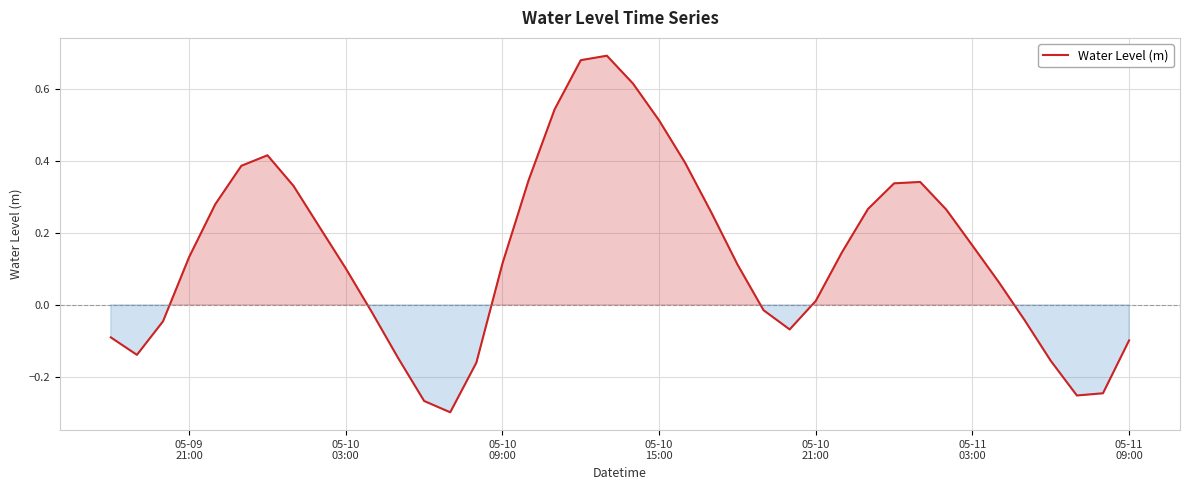

What is the difference between the maximum and minimum values?

1.0